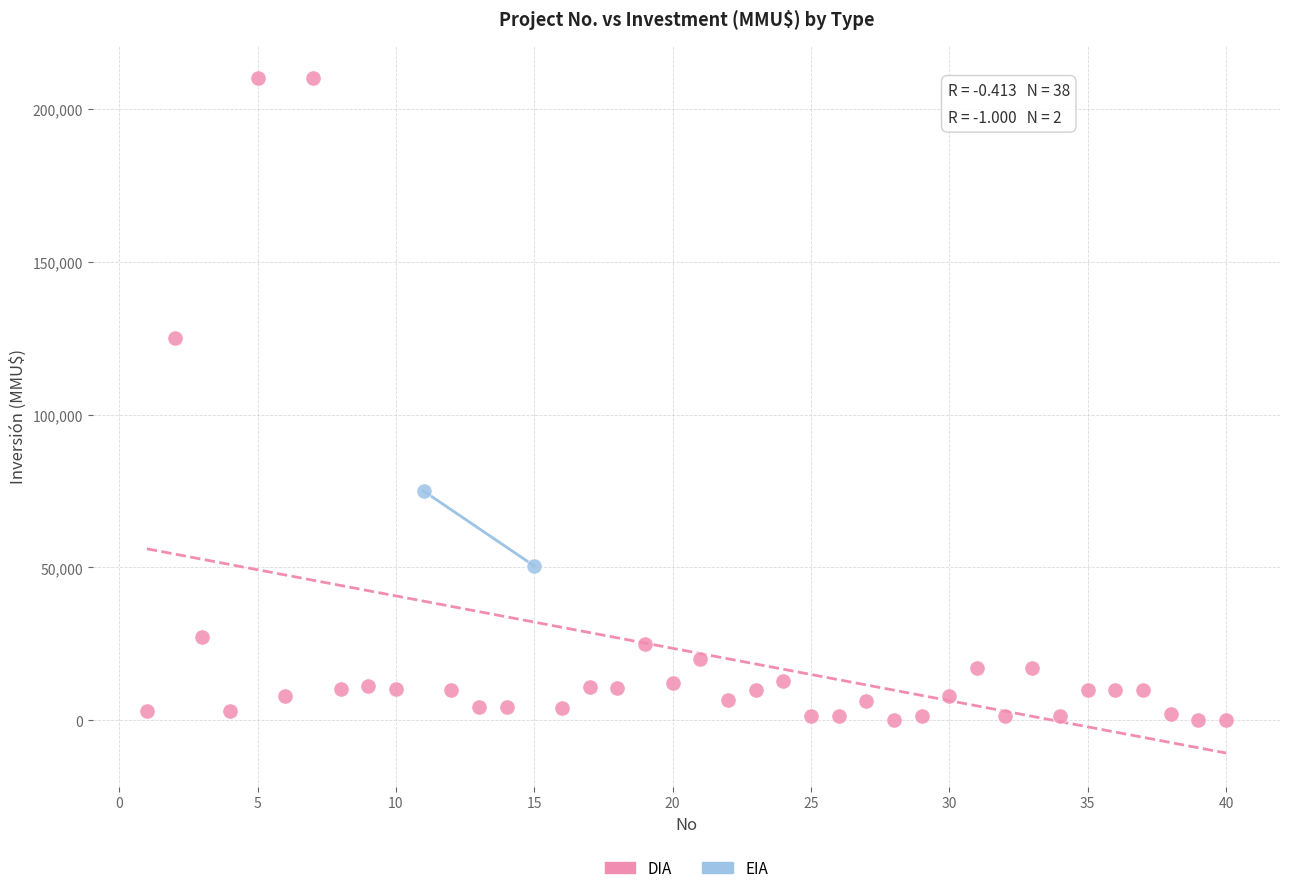

What are all the series names shown in the legend?

DIA, EIA